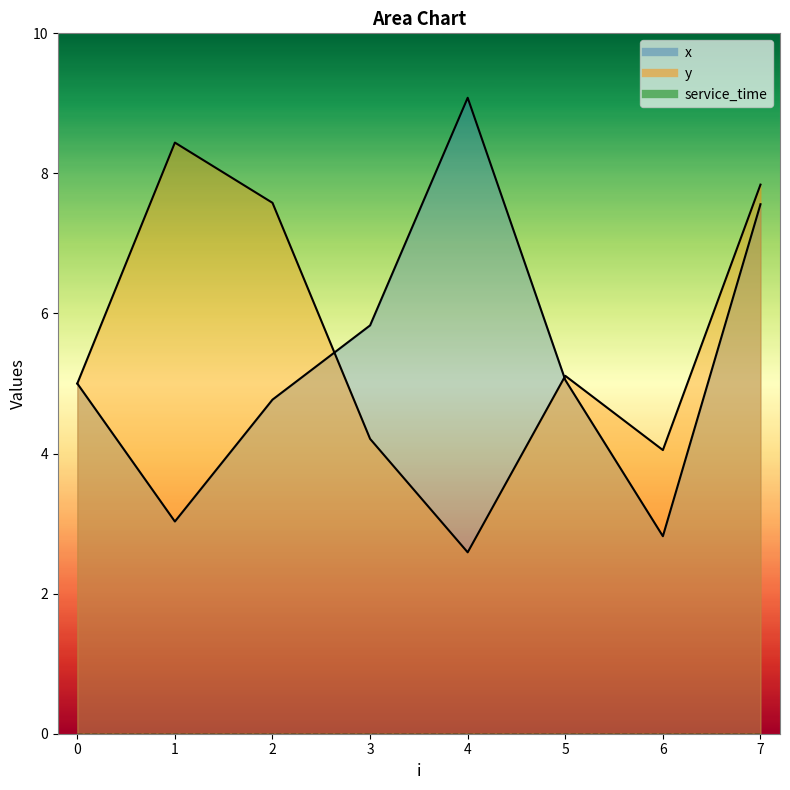

What is the maximum value for x?

9.1